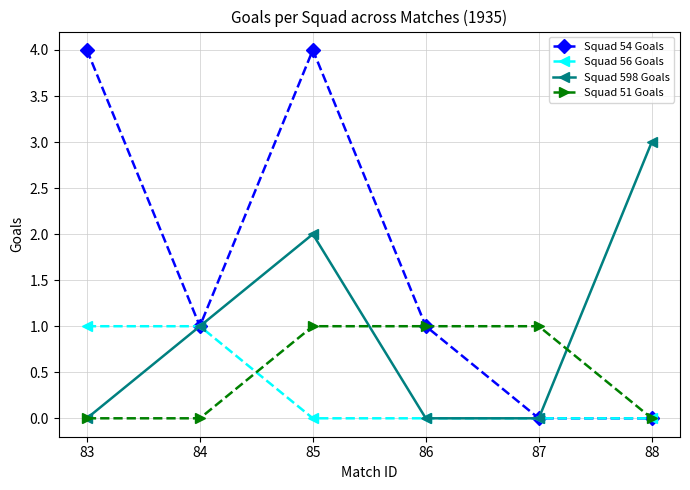

What is the difference between the second highest and minimum values in the Squad 598 Goals series?

2